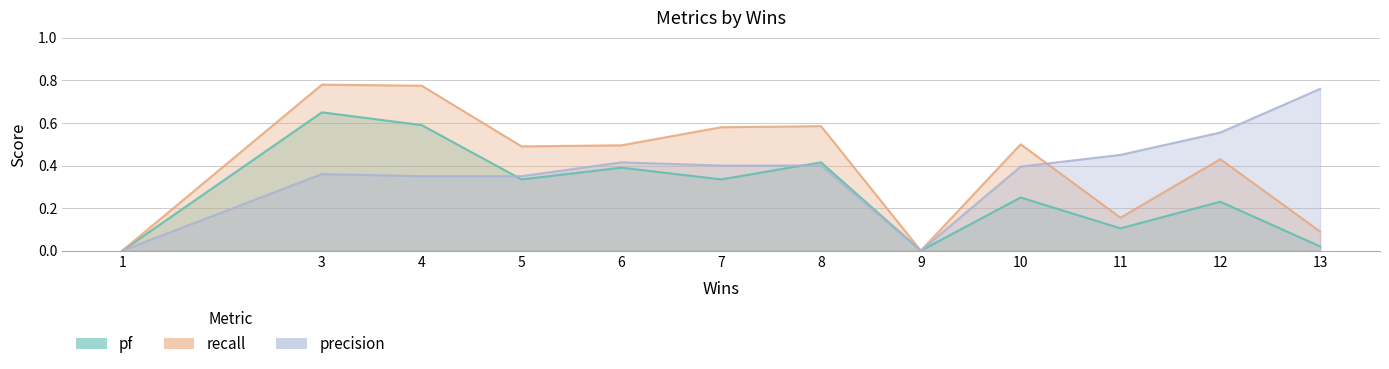

True or false: recall and precision intersect in this chart.

True